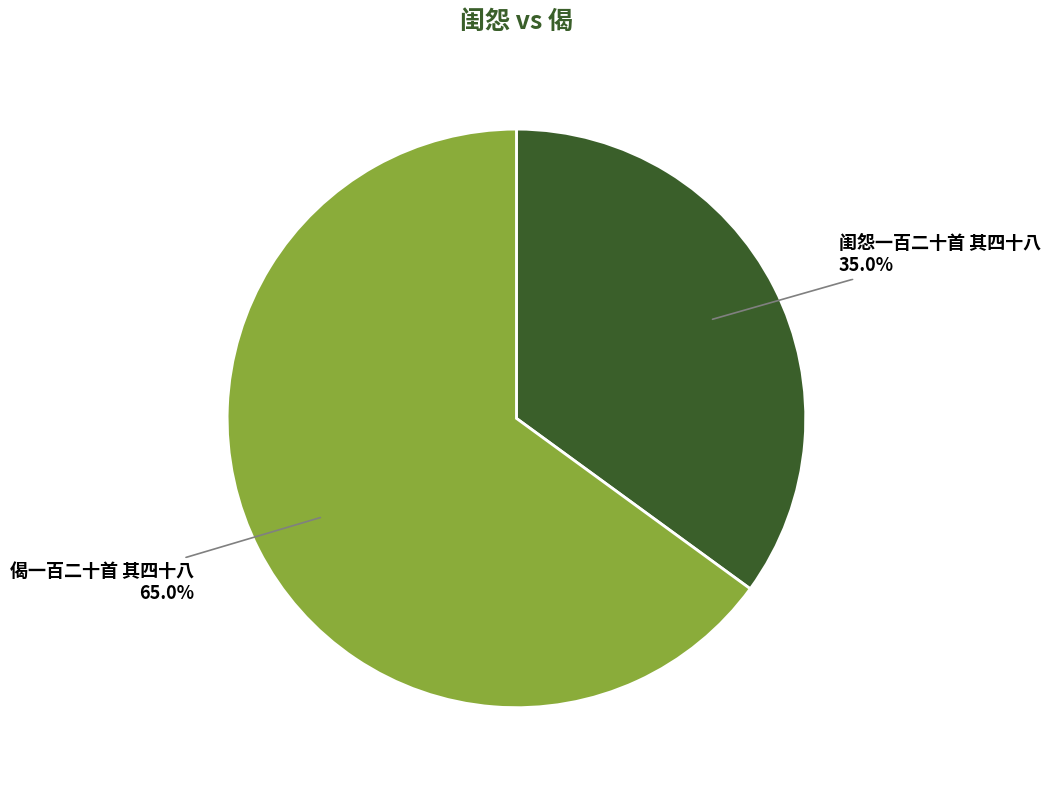

How much of the chart is everything except 偈一百二十首 其四十八?

35.0%